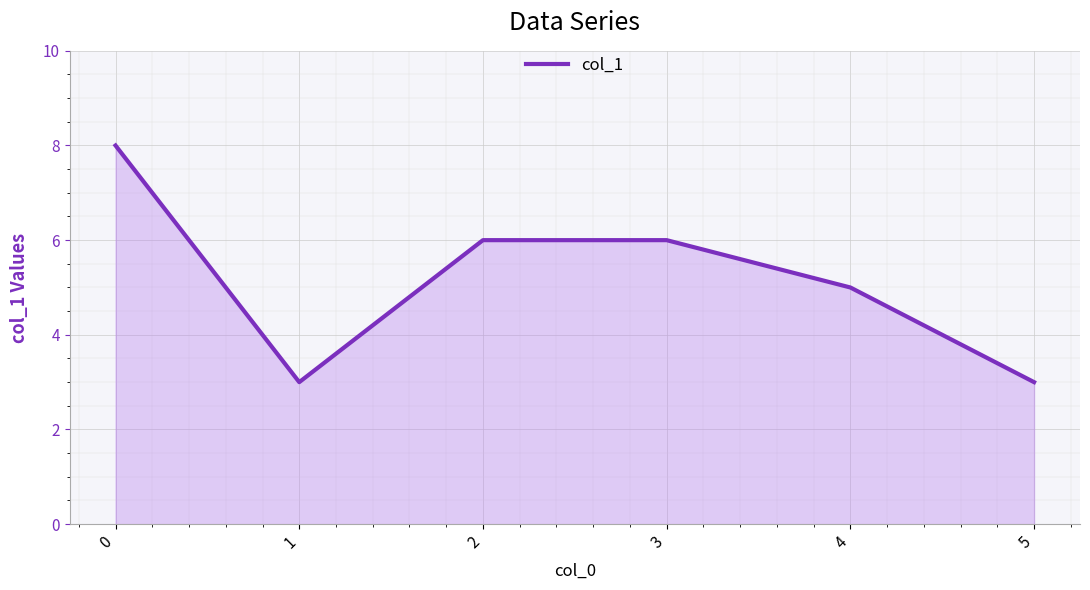

True or false: there are more than 2 points higher than both neighbors.

False